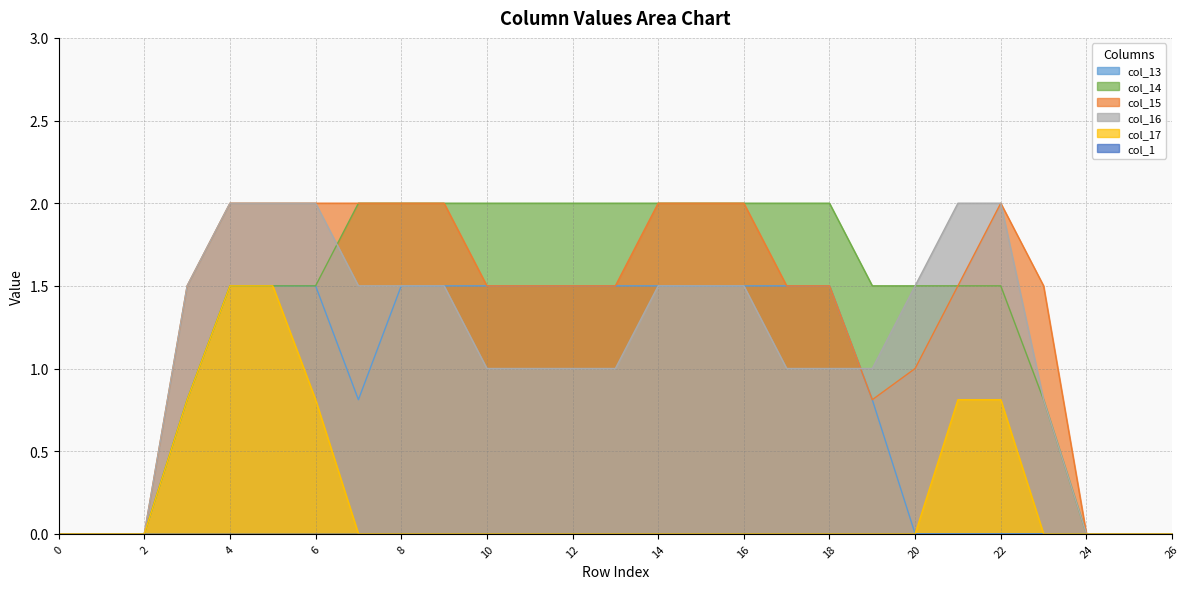

Does the chart display data point markers on the line(s)?

No